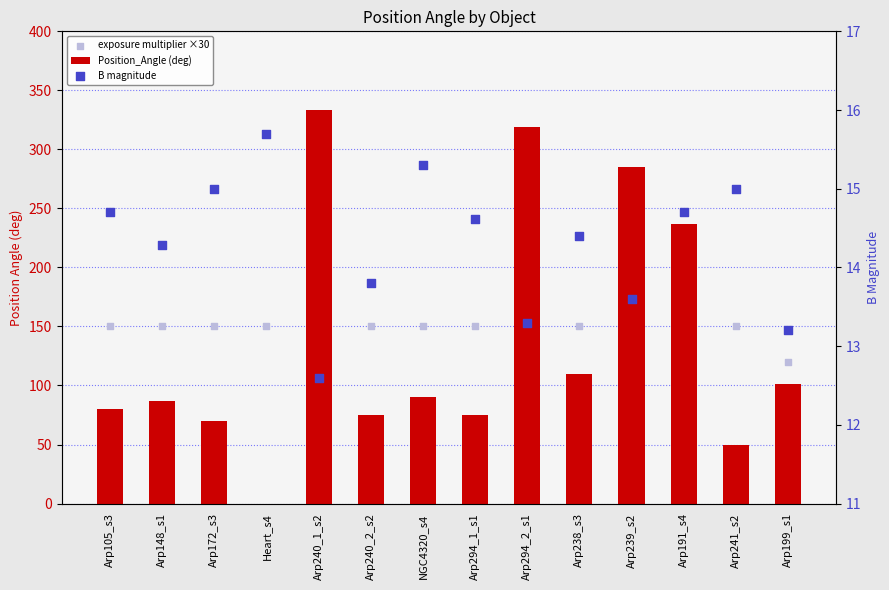

What is the total value across all series at Arp240_1_s2?

405.6